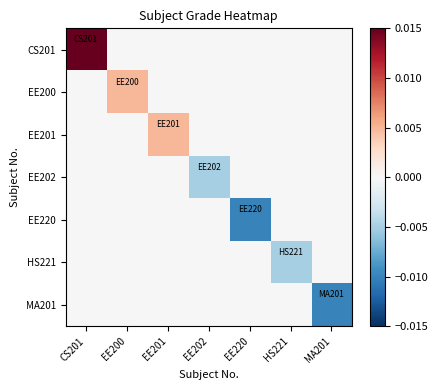

Rank the series at EE220 from highest to lowest value.

CS201, EE200, EE201, EE202, HS221, MA201, EE220